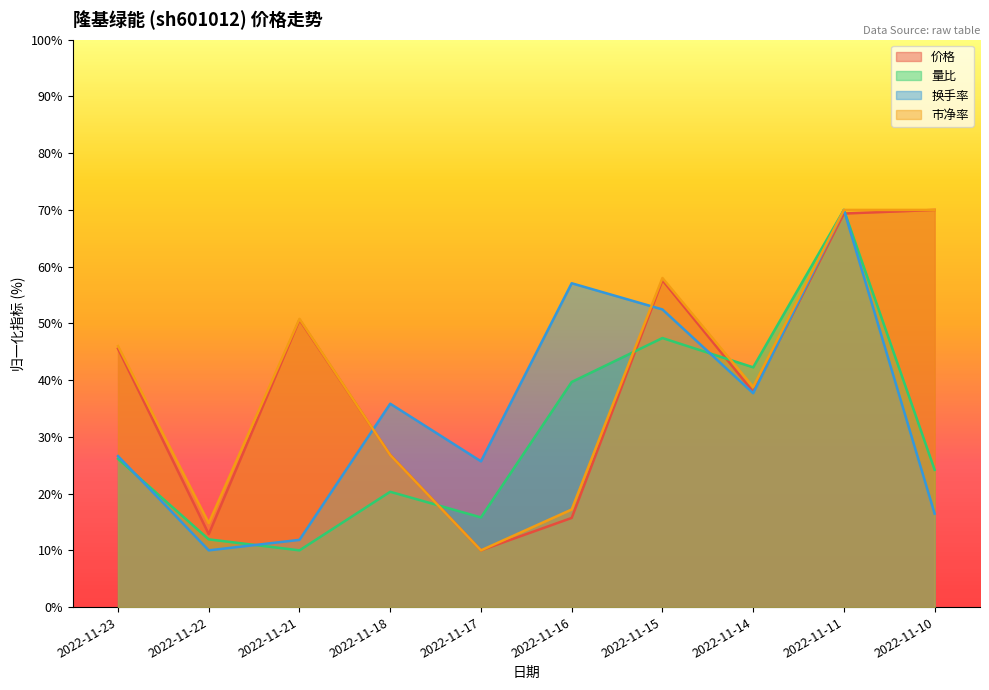

Is the value of 换手率 at 2022-11-23 greater than the value of 市净率 at 2022-11-16?

Yes